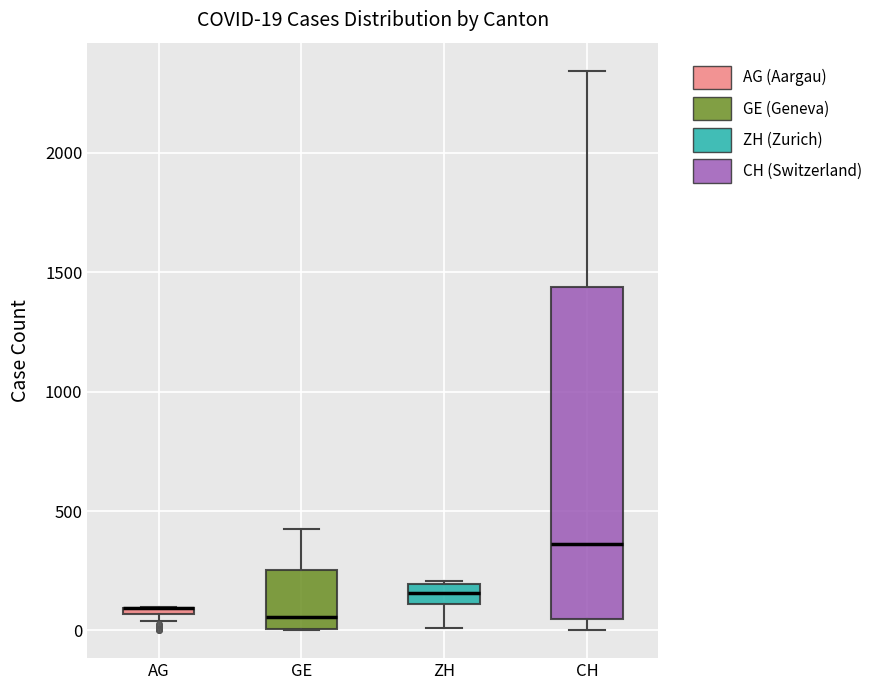

Comparing the boxes themselves (not the whiskers), which one is the tallest?

CH